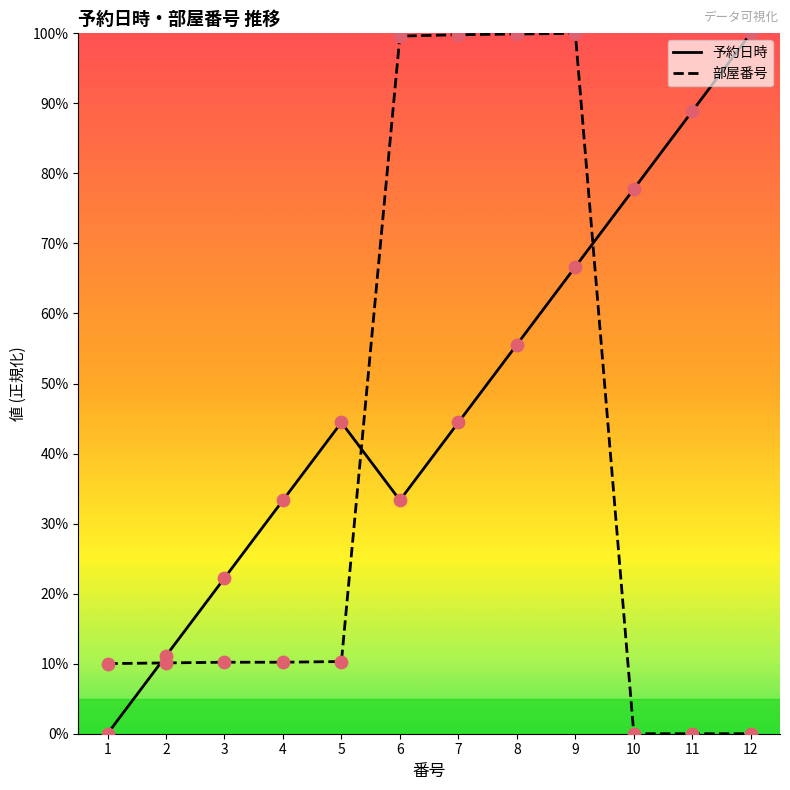

At which category is the sum across all series the highest?

9